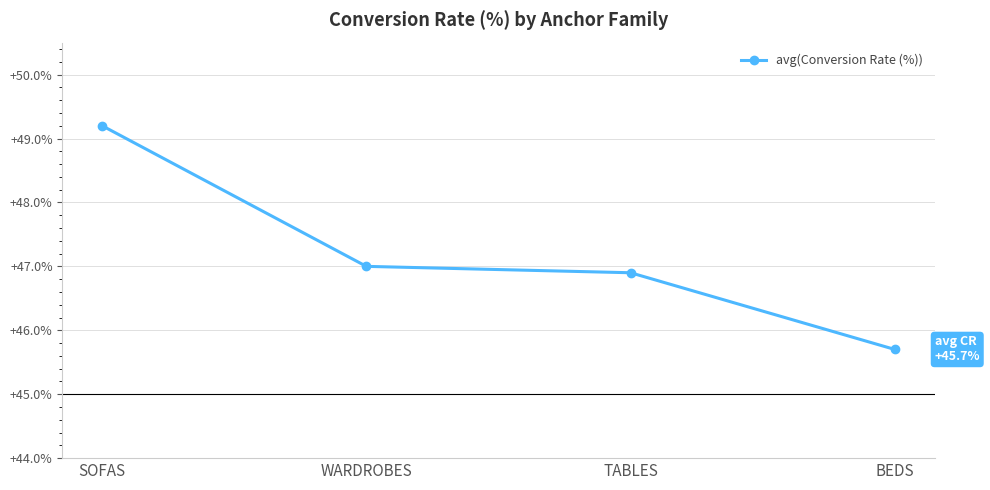

What is the average value?

47.2